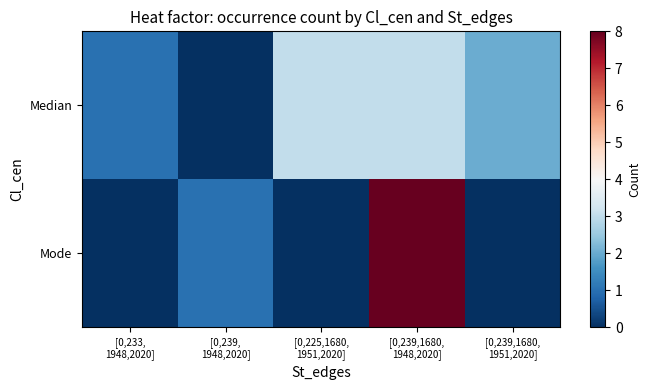

Reading left to right, transcribe all the data shown in this chart.

Median: [0,233,
1948,2020]=1	[0,239,
1948,2020]=0	[0,225,1680,
1951,2020]=3	[0,239,1680,
1948,2020]=3	[0,239,1680,
1951,2020]=2
Mode: [0,233,
1948,2020]=0	[0,239,
1948,2020]=1	[0,225,1680,
1951,2020]=0	[0,239,1680,
1948,2020]=8	[0,239,1680,
1951,2020]=0